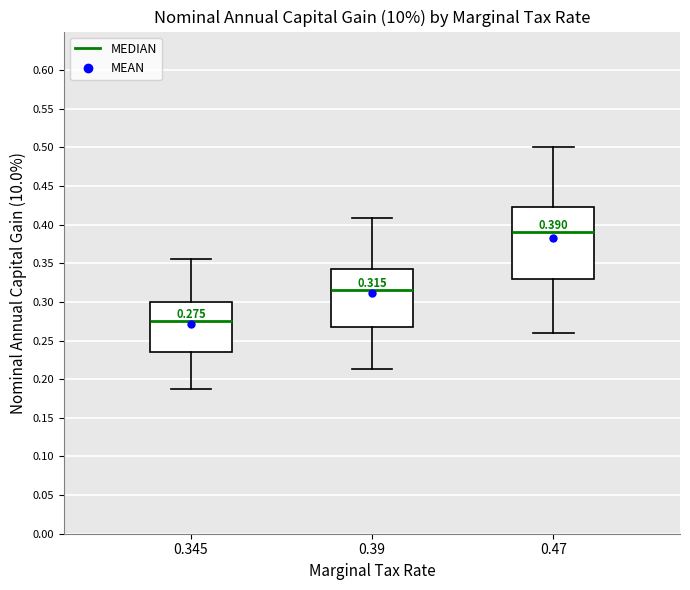

Which box has the highest median line?

0.47